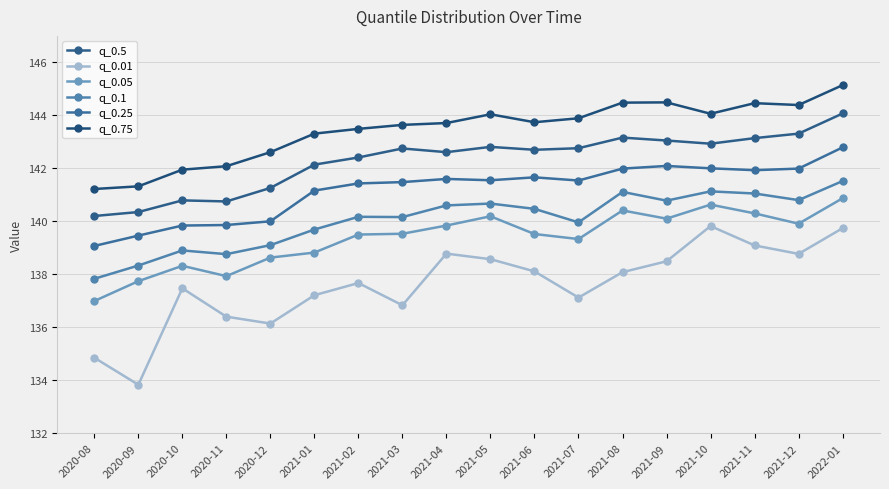

What is the label of the 8th point from the right?

2021-06